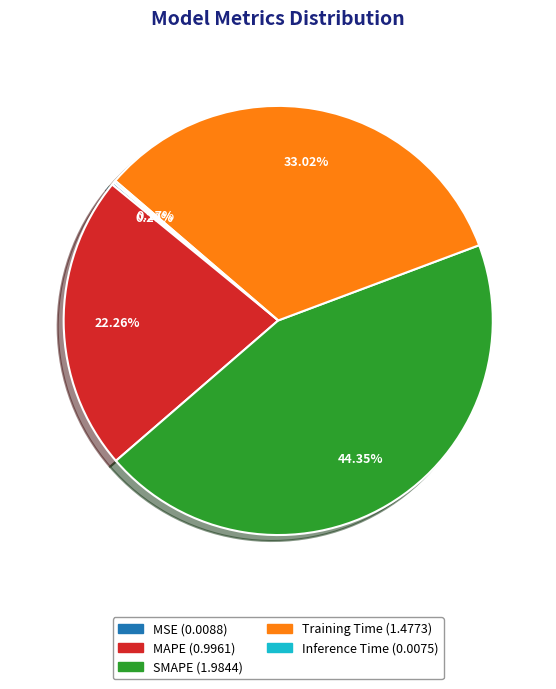

What is the largest slice in the pie chart?

SMAPE